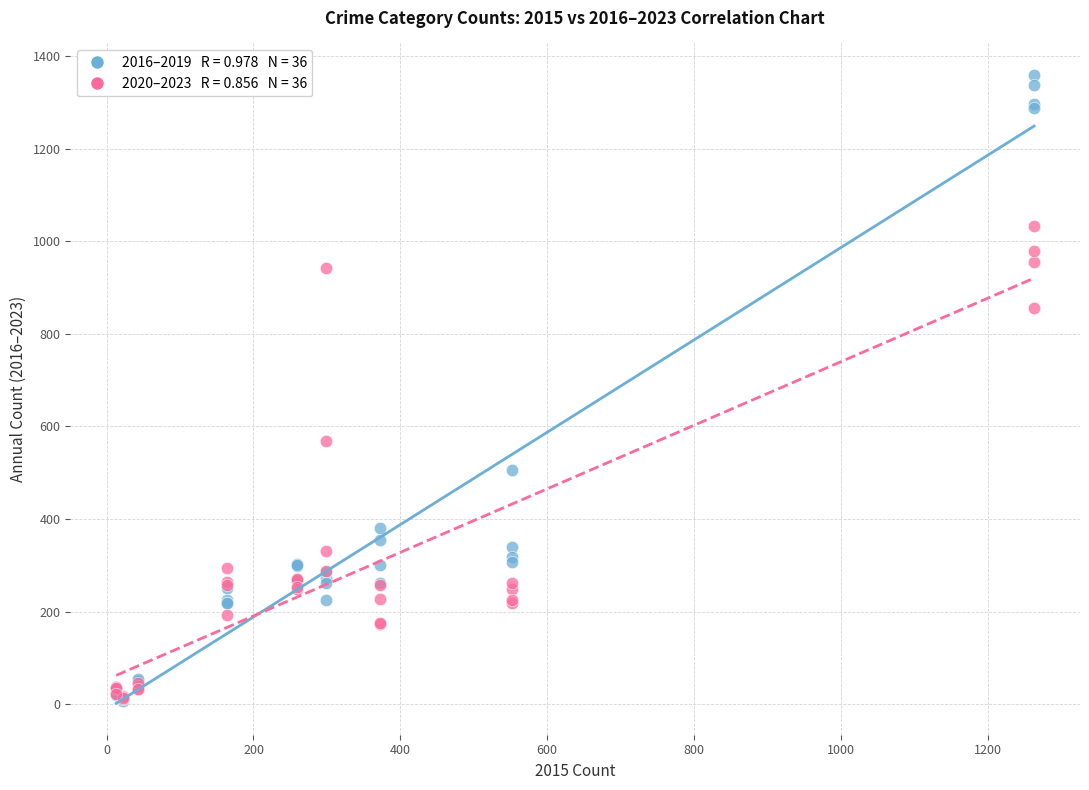

Across all series, what Y value is closest to 683?

569